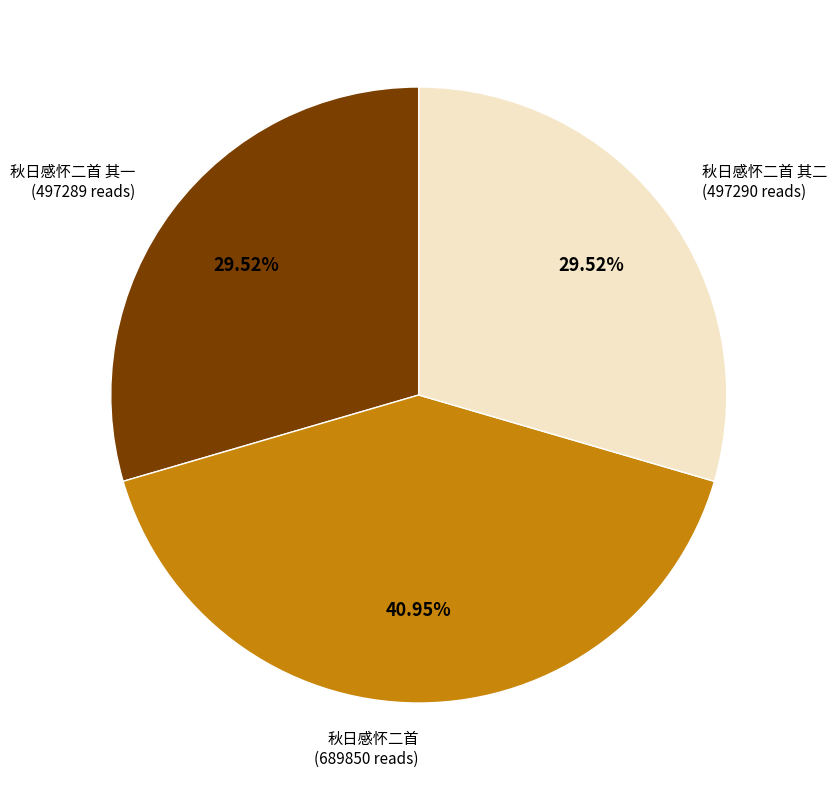

Does 秋日感怀二首 其二 represent more than half of the total?

No